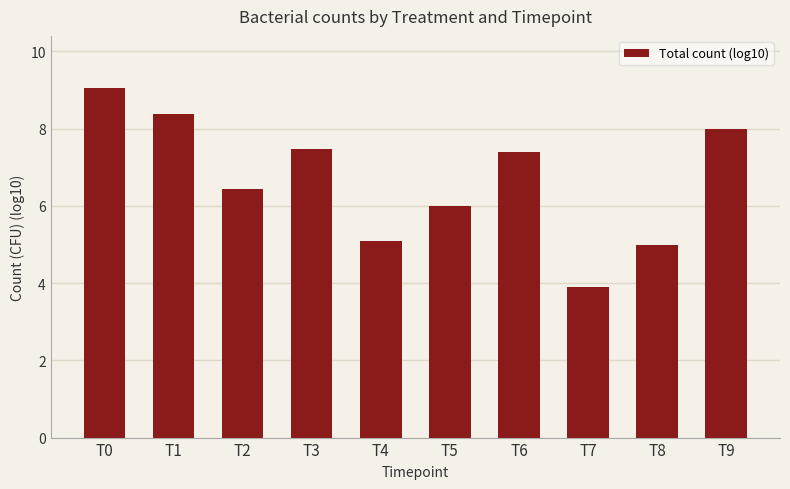

What is the difference between the values at T2 and T5?

0.4